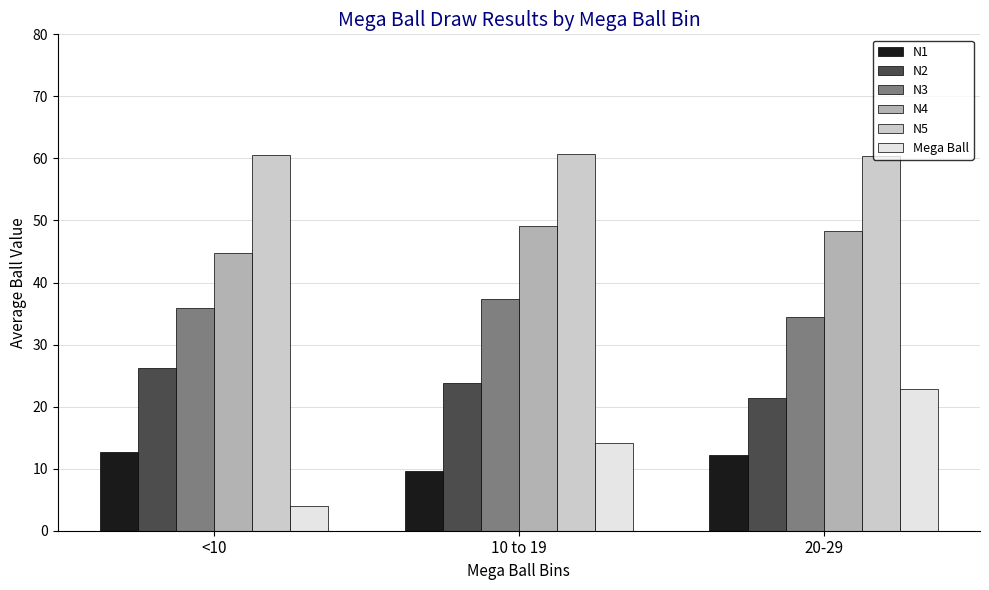

Which series has the largest range (max minus min)?

Mega Ball